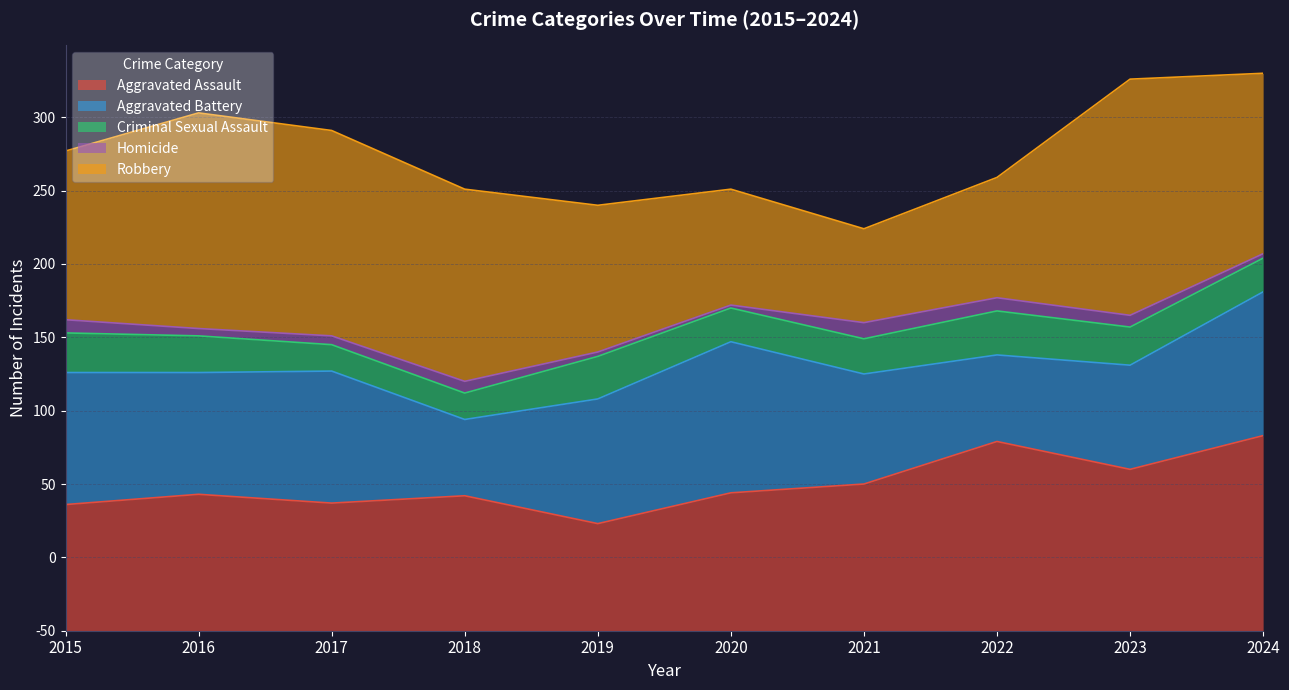

Rank the series at 2020 from highest to lowest value.

Aggravated Battery, Aggravated Assault, Robbery, Criminal Sexual Assault, Homicide